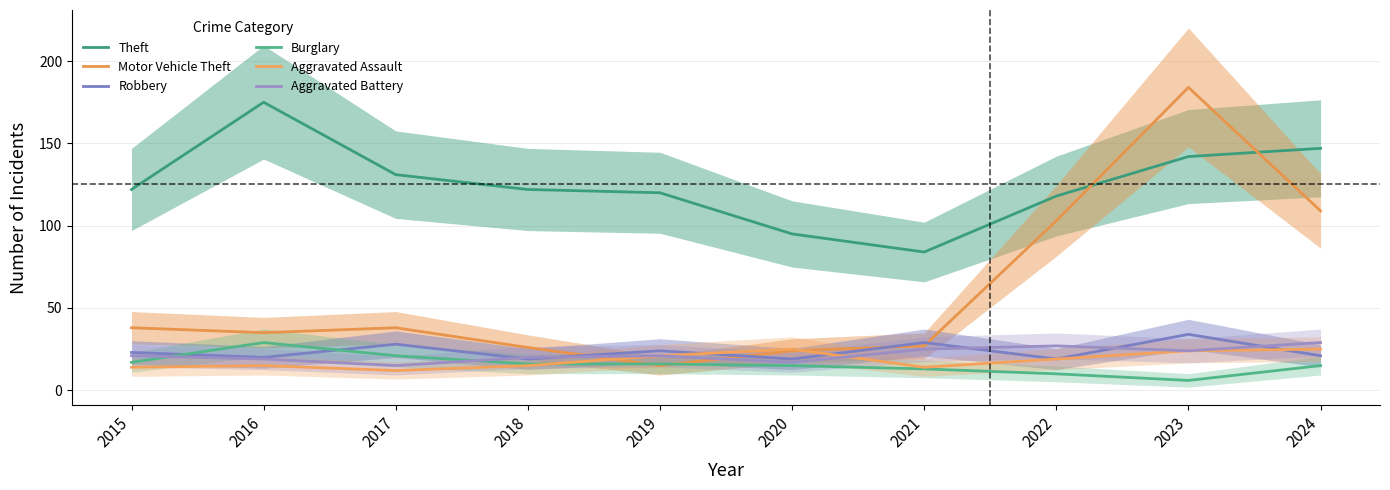

What is the spread (max minus min) of values at 2016?

160